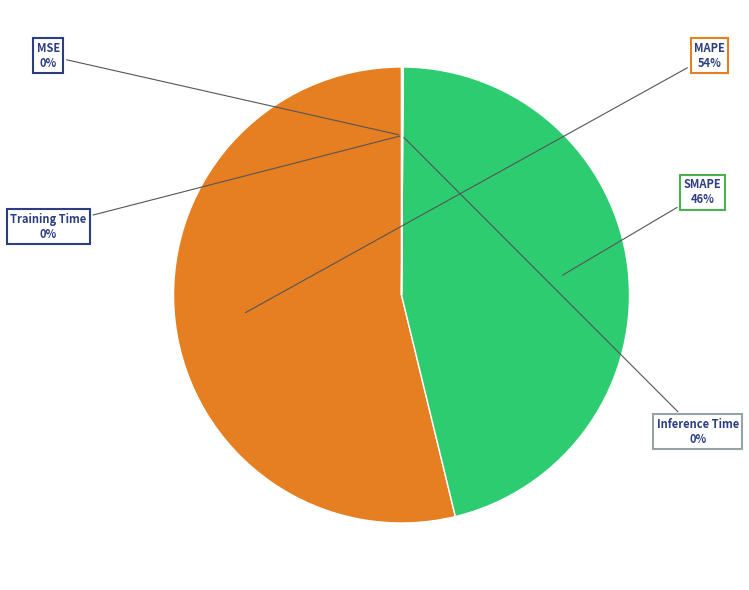

Combined, do MAPE and SMAPE account for over 50%?

Yes